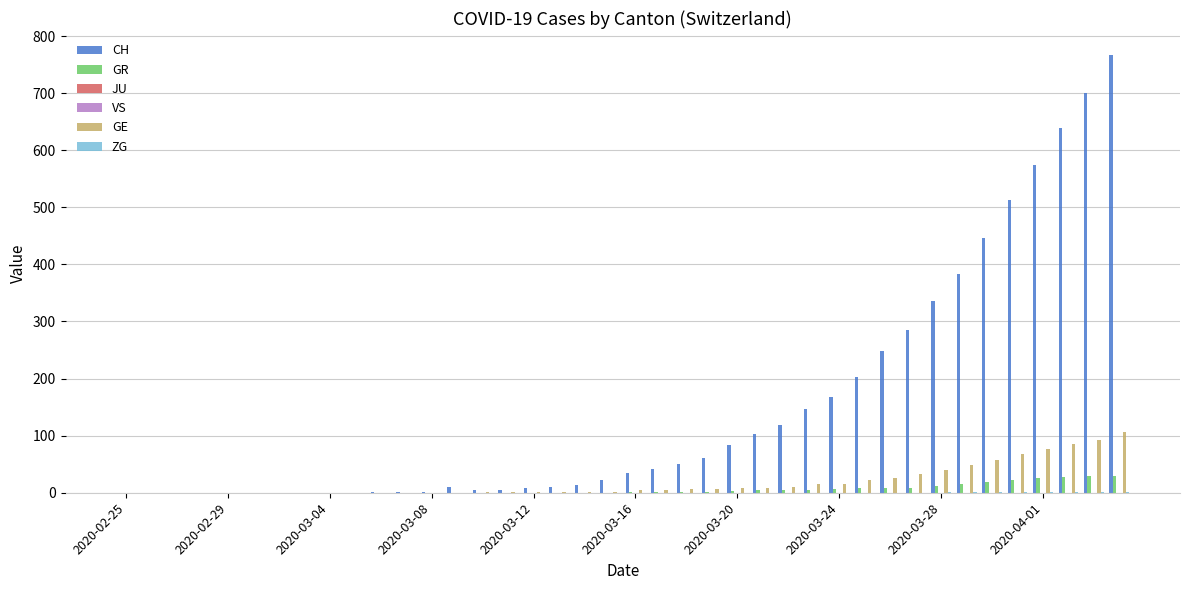

Are the bars grouped side by side (vs. stacked)?

Yes